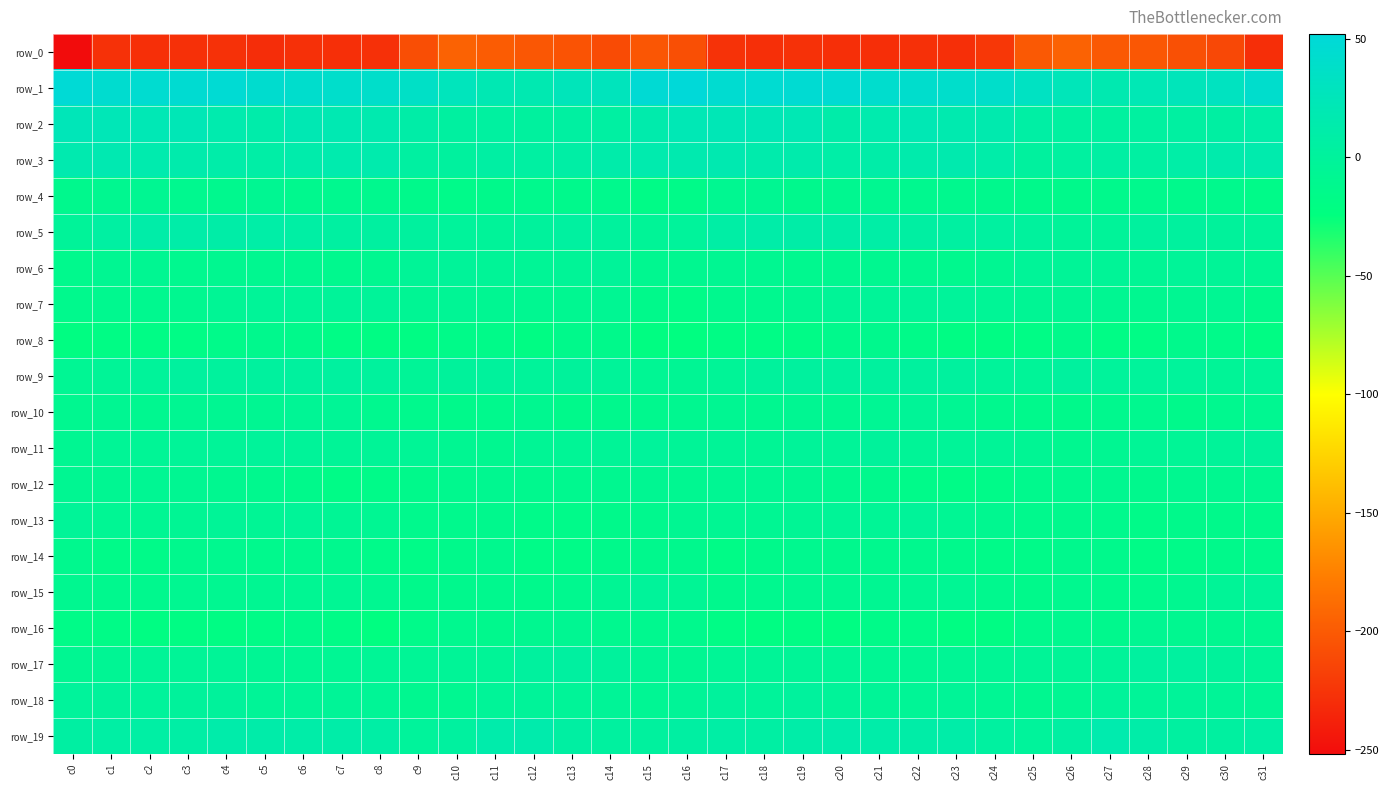

Between c29 and c25, which is larger?

c25